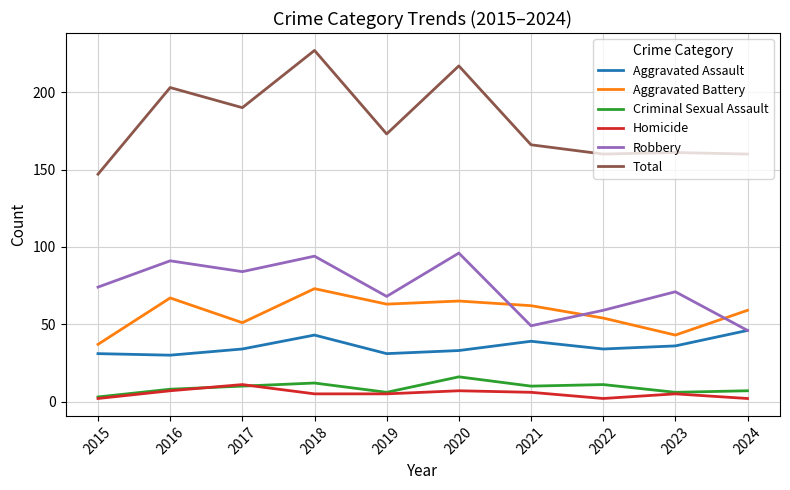

Reading left to right, list all the values displayed in this chart.

Aggravated Assault: 31	30	34	43	31	33	39	34	36	46
Aggravated Battery: 37	67	51	73	63	65	62	54	43	59
Criminal Sexual Assault: 3	8	10	12	6	16	10	11	6	7
Homicide: 2	7	11	5	5	7	6	2	5	2
Robbery: 74	91	84	94	68	96	49	59	71	46
Total: 147	203	190	227	173	217	166	160	161	160